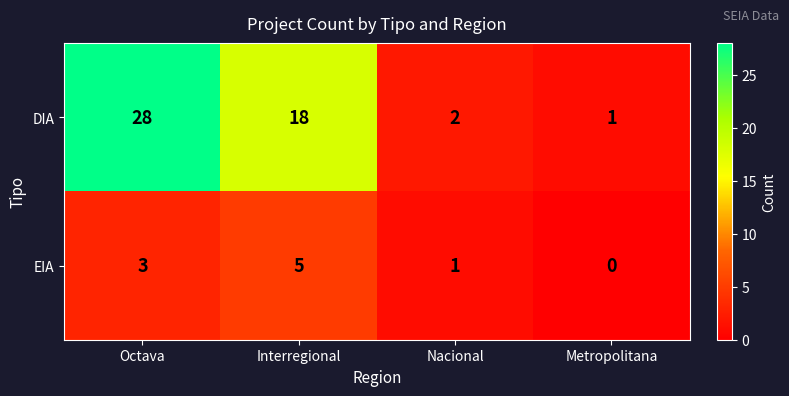

How many data points does each series have?

4